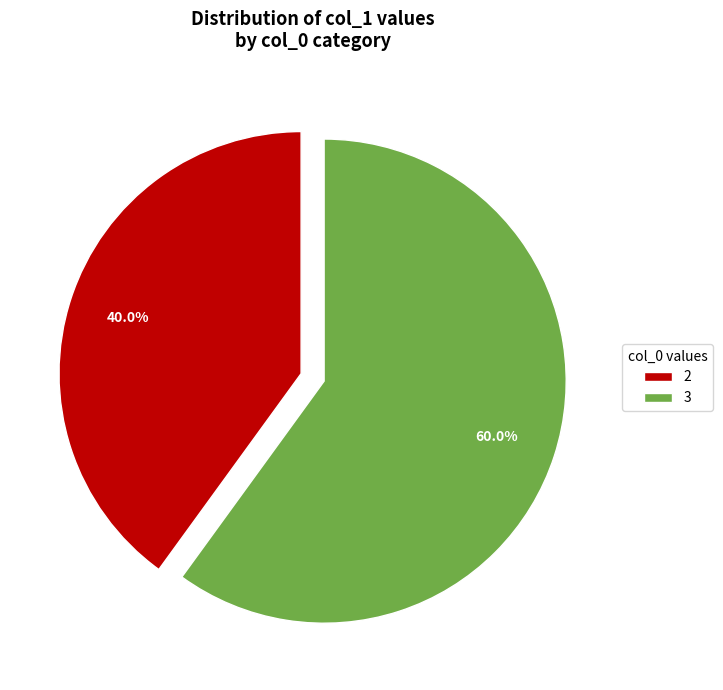

What percentage is NOT represented by 2?

60.0%